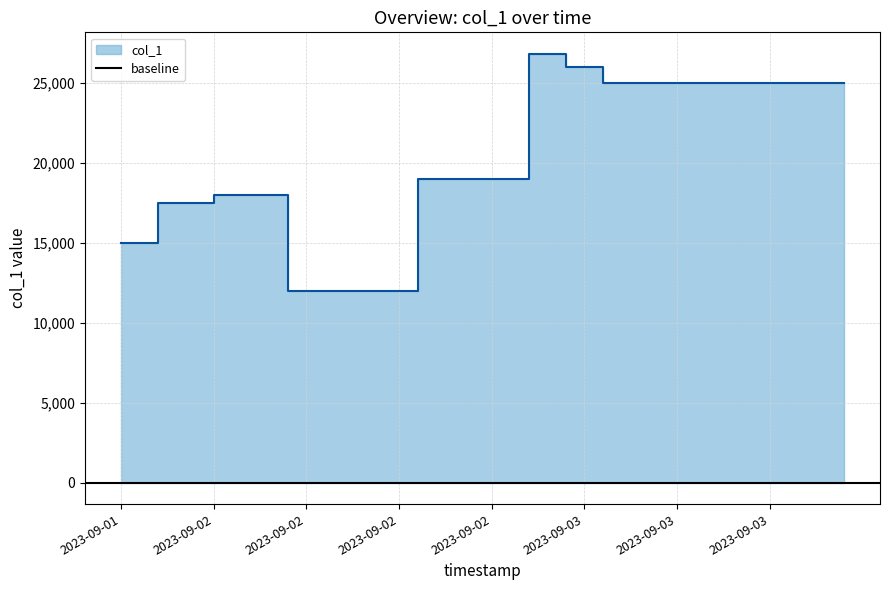

Rank the categories by value from lowest to highest.

2023-09-02 10:04, 2023-09-02 11:15, 2023-09-02 12:25, 2023-09-02 13:36, 2023-09-02 14:47, 2023-09-02 15:59, 2023-09-02 17:11, 2023-09-01 23:34, 2023-09-02 00:45, 2023-09-02 01:55, 2023-09-02 03:05, 2023-09-02 04:15, 2023-09-02 05:25, 2023-09-02 06:35, 2023-09-02 07:44, 2023-09-02 08:54, 2023-09-02 18:22, 2023-09-02 19:35, 2023-09-02 20:48, 2023-09-02 22:00, 2023-09-02 23:12, 2023-09-03 00:25, 2023-09-03 06:26, 2023-09-03 07:39, 2023-09-03 08:51, 2023-09-03 10:04, 2023-09-03 11:17, 2023-09-03 12:30, 2023-09-03 13:41, 2023-09-03 14:54, 2023-09-03 16:07, 2023-09-03 17:21, 2023-09-03 18:34, 2023-09-03 19:48, 2023-09-03 21:01, 2023-09-03 22:15, 2023-09-03 04:02, 2023-09-03 05:14, 2023-09-03 01:37, 2023-09-03 02:50